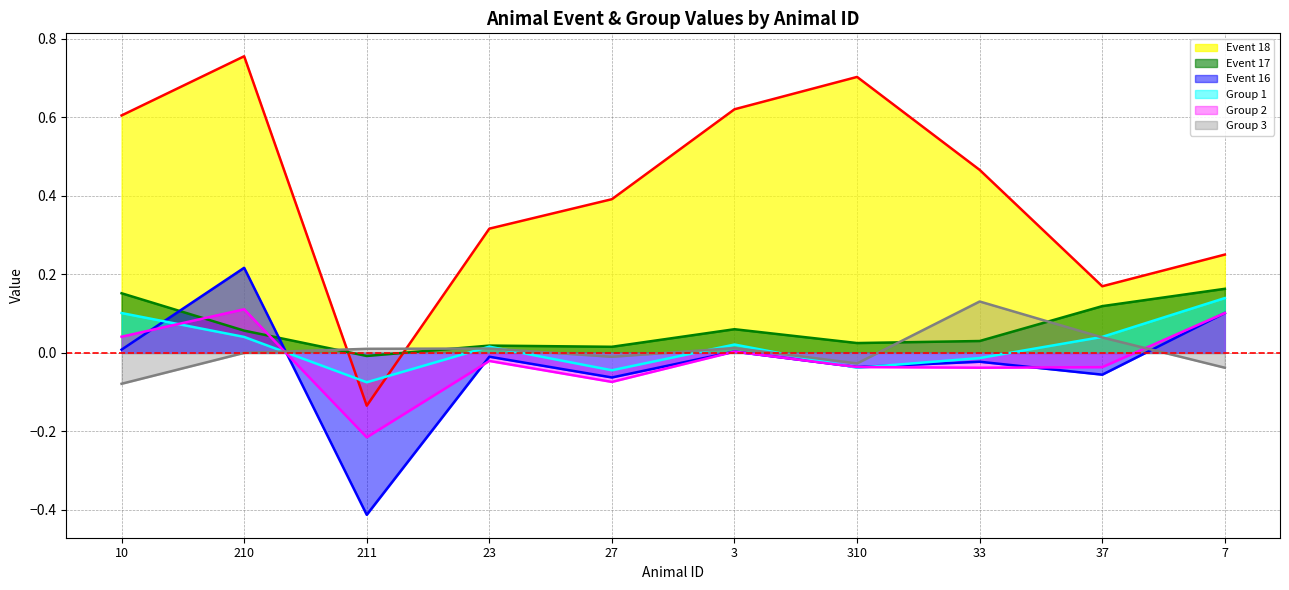

True or false: Group 2 has a value of 0.0 at 10.

True